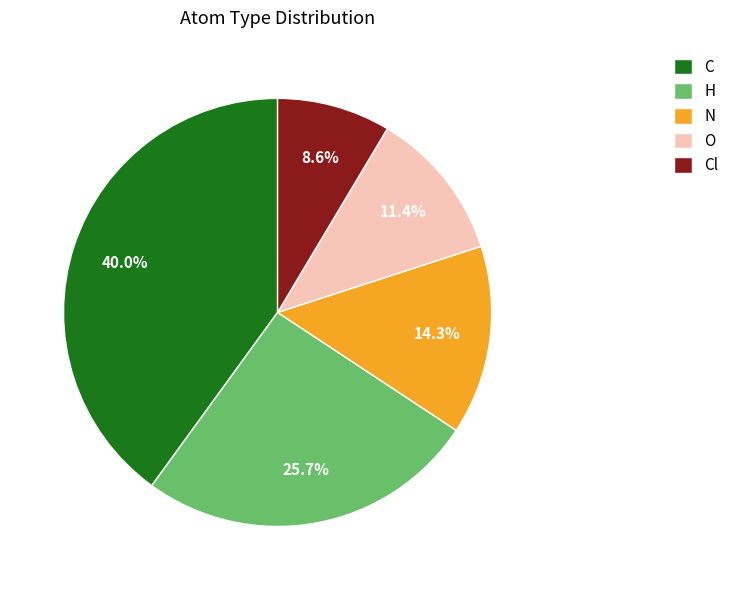

Between Cl and H, which is larger?

H